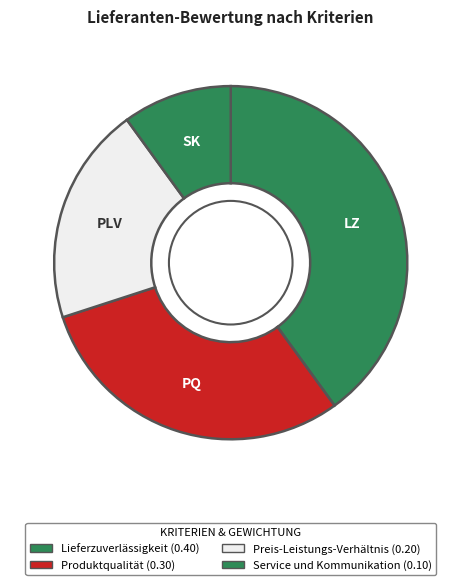

How many segments does this pie chart have?

4